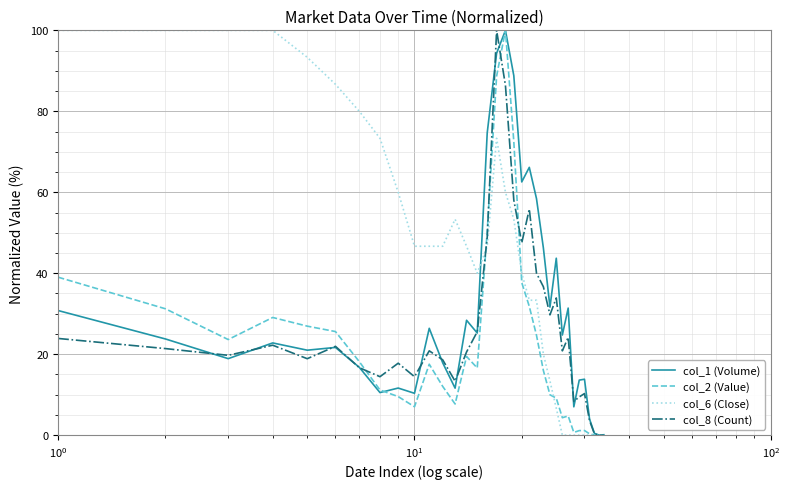

Rank the series by their average value, from lowest to highest.

col_2 (Value), col_8 (Count), col_1 (Volume), col_6 (Close)